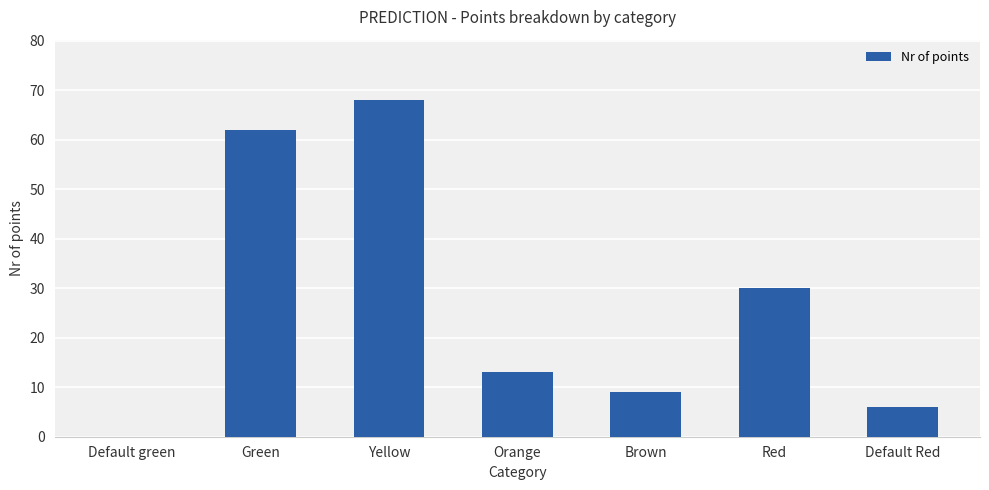

How many values are above zero?

6